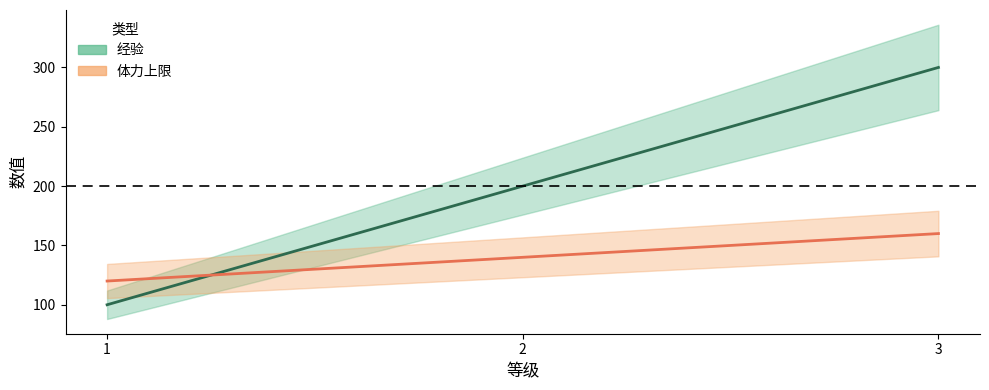

Reading left to right, extract all data points from this chart.

经验: 100	200	300
体力上限: 120	140	160